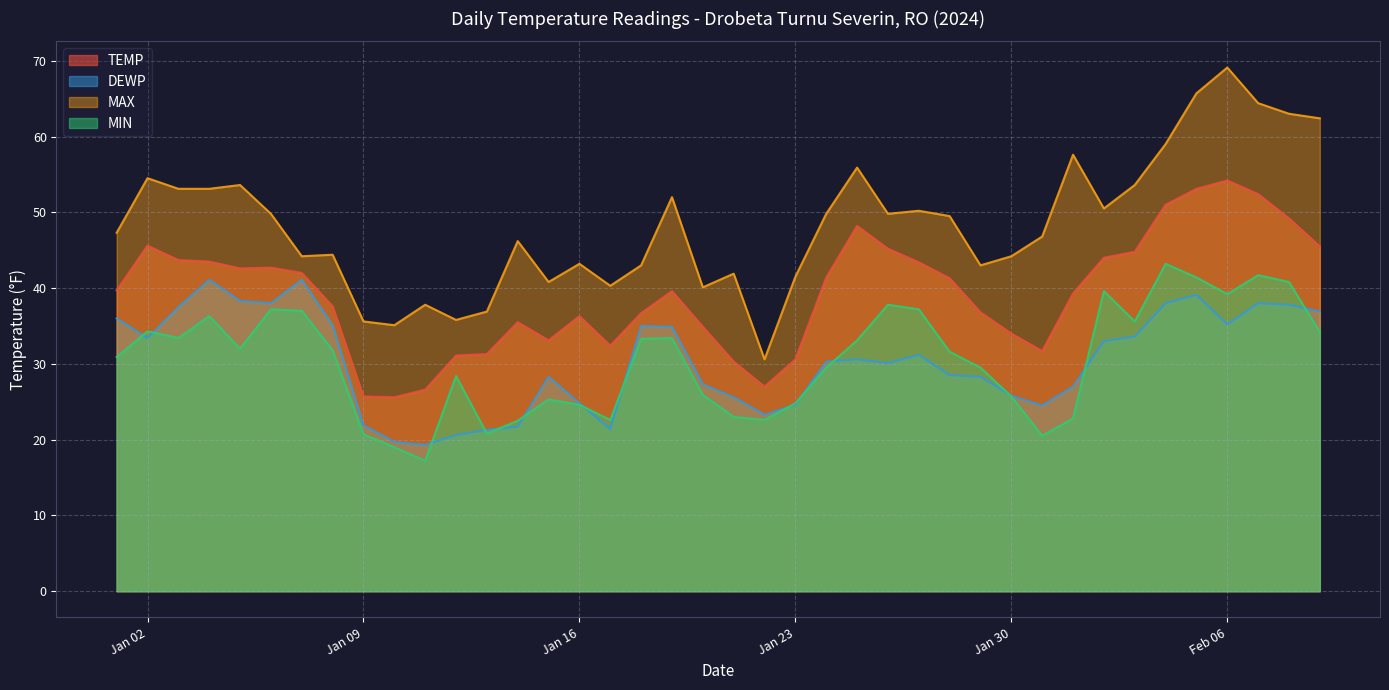

What is the greatest value displayed?

69.1